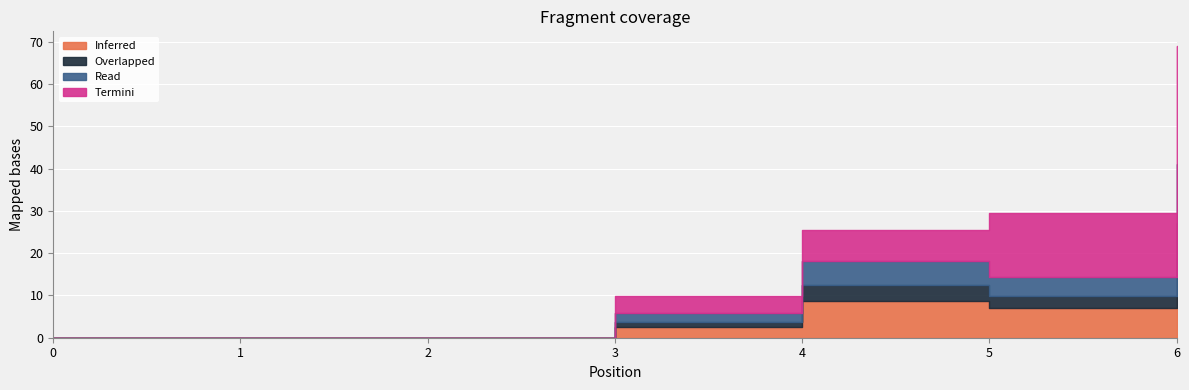

The value of 2 at 4 is 3.6. True or false?

True